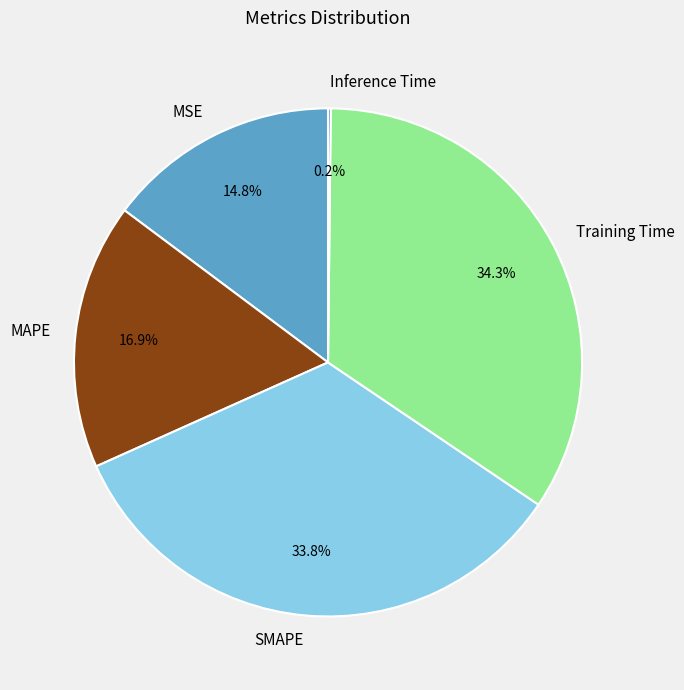

Is the sum of MAPE and MSE greater than half?

No